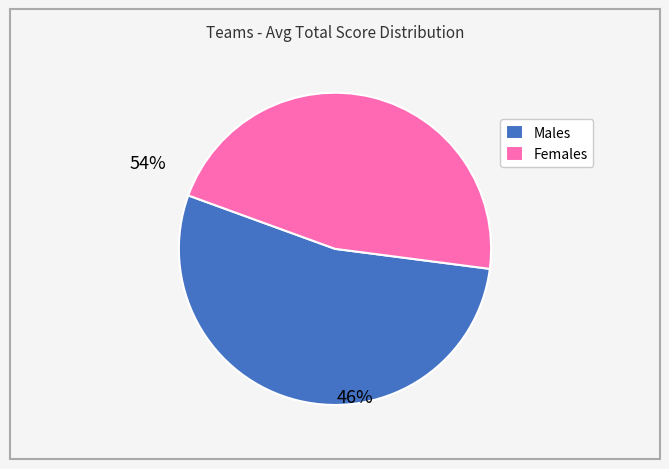

Rank the categories by value from lowest to highest.

Females, Males